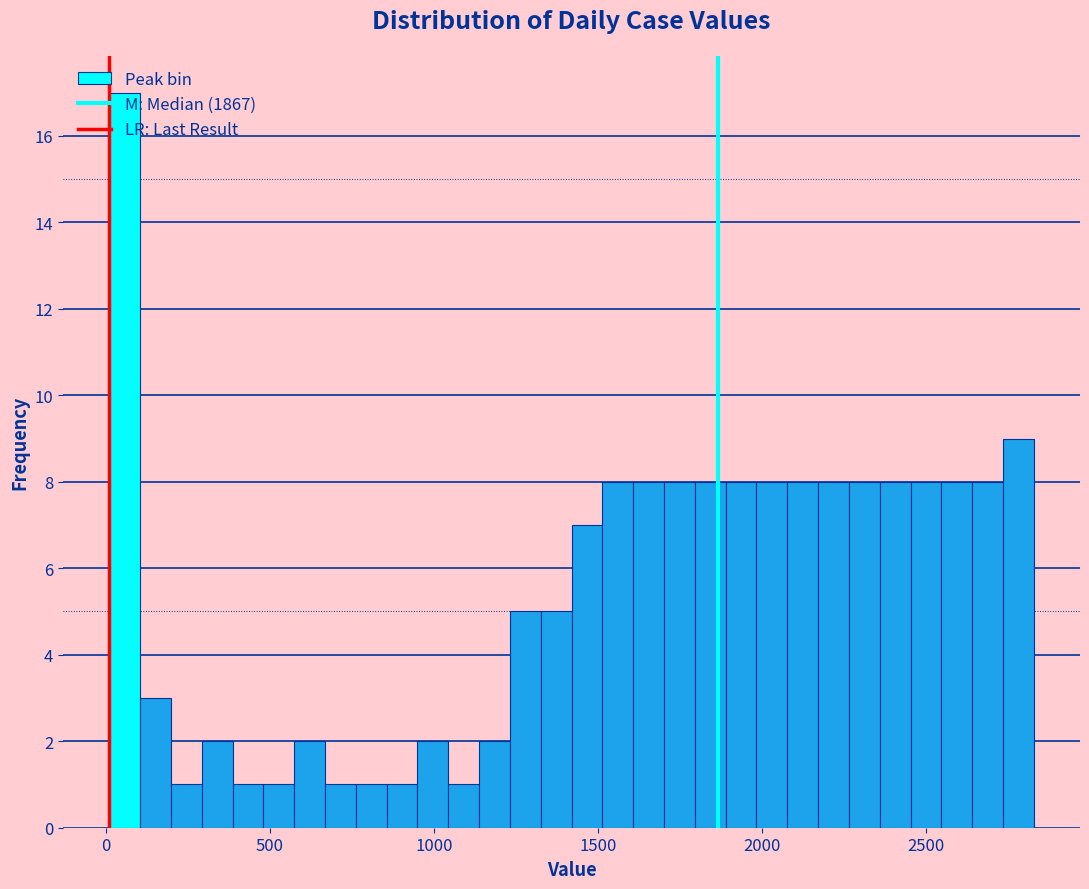

Read against the x-axis, roughly where is the centre of the tallest bar?

50